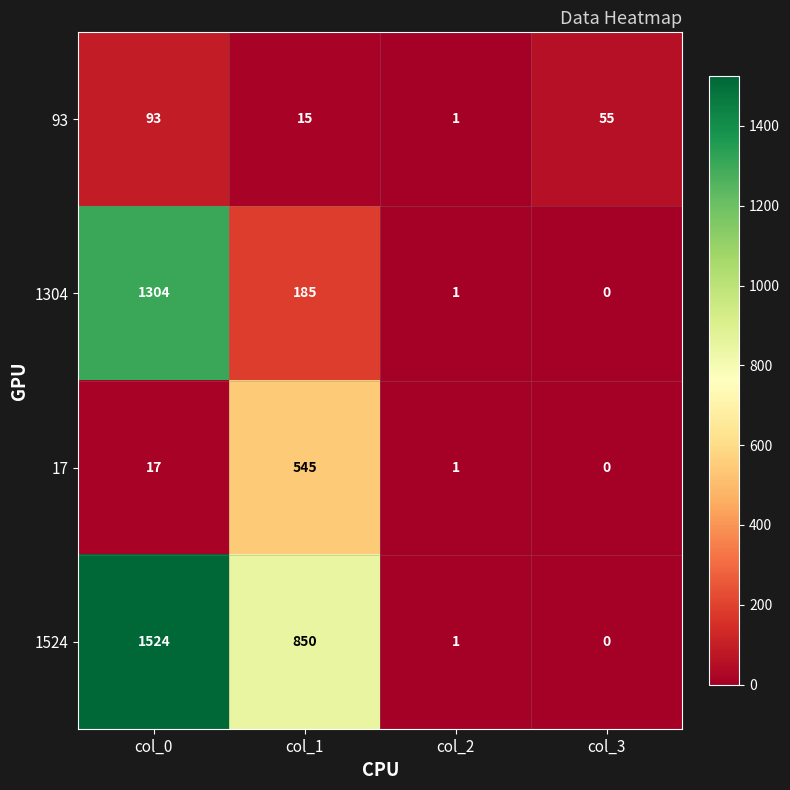

How many positive values does the 1304 series have?

3